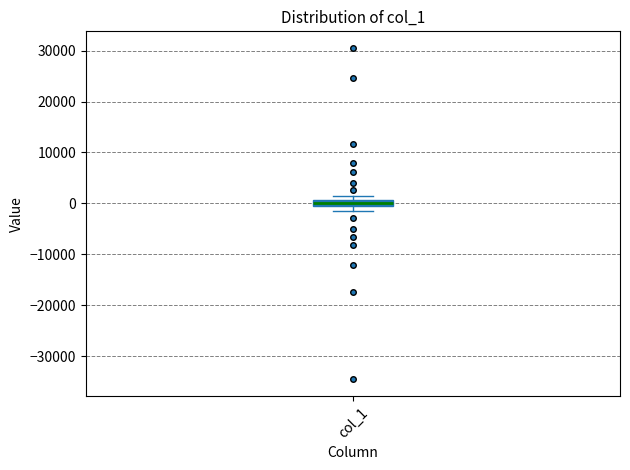

Where is the lower edge of the box for col_1 on the y-axis? The values are not printed on the chart, so give them approximately, as read against the axis.

0